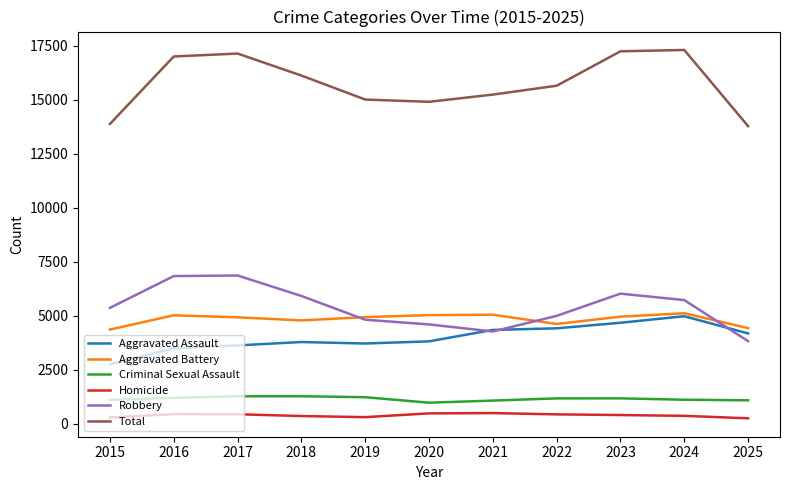

What is the spread (max minus min) of values at 2025?

13532